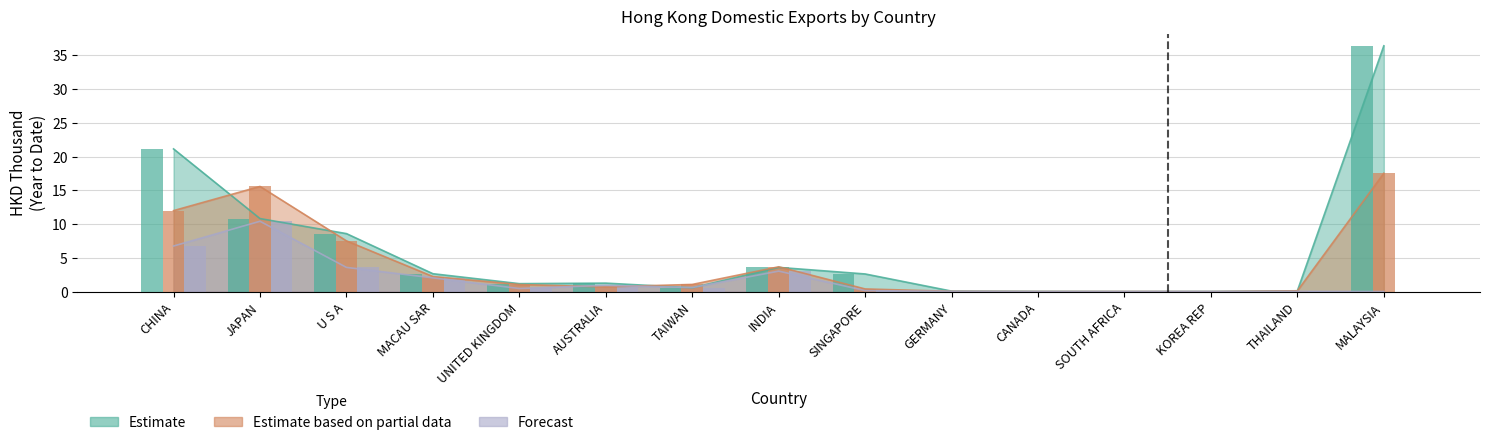

What is the difference between the 201812 (Forecast) values at TAIWAN and THAILAND?

0.6